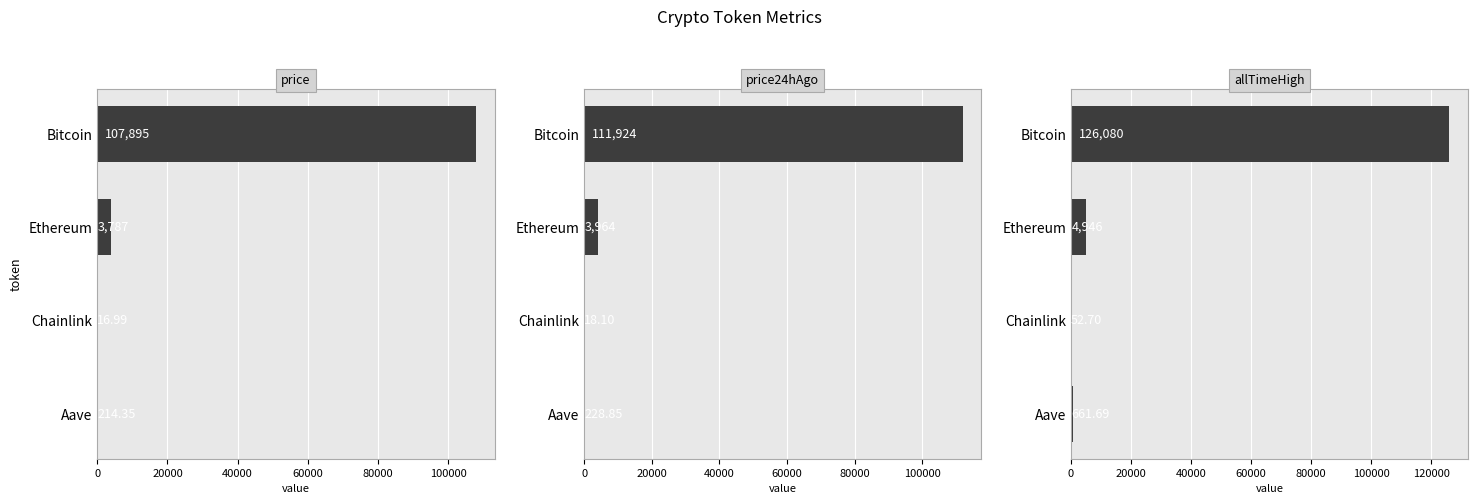

What is the lowest value of the allTimeHigh series?

52.7